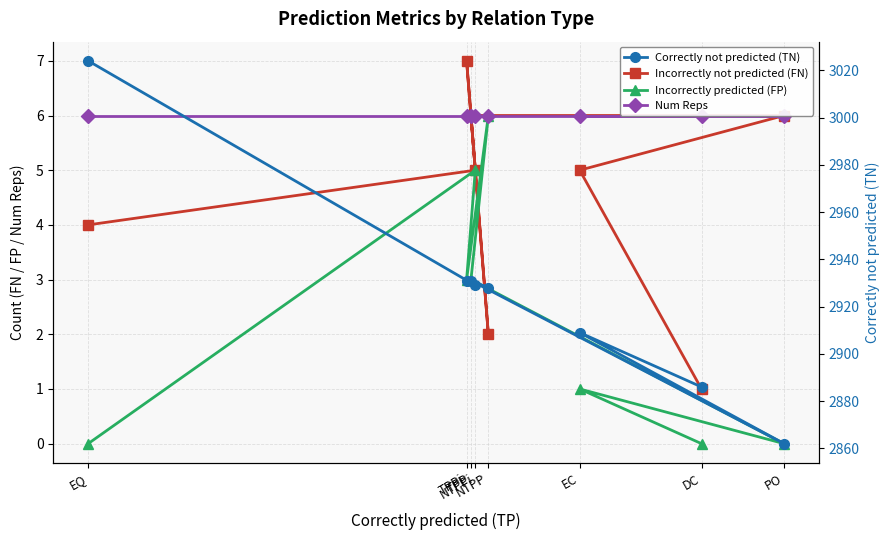

What is the value of the Num Reps point at the 5th from the left?

6